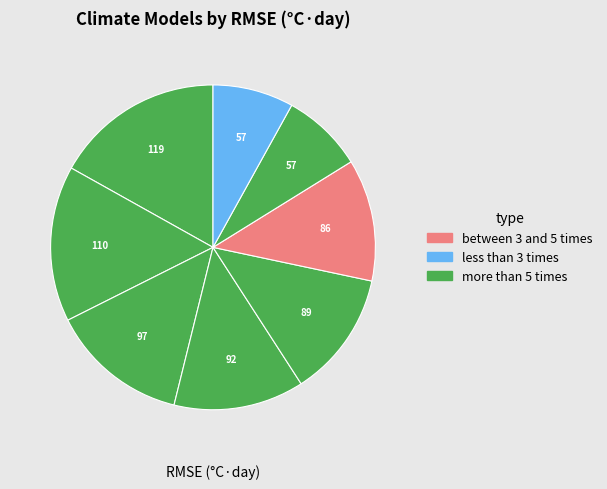

How many segments does this pie chart have?

8